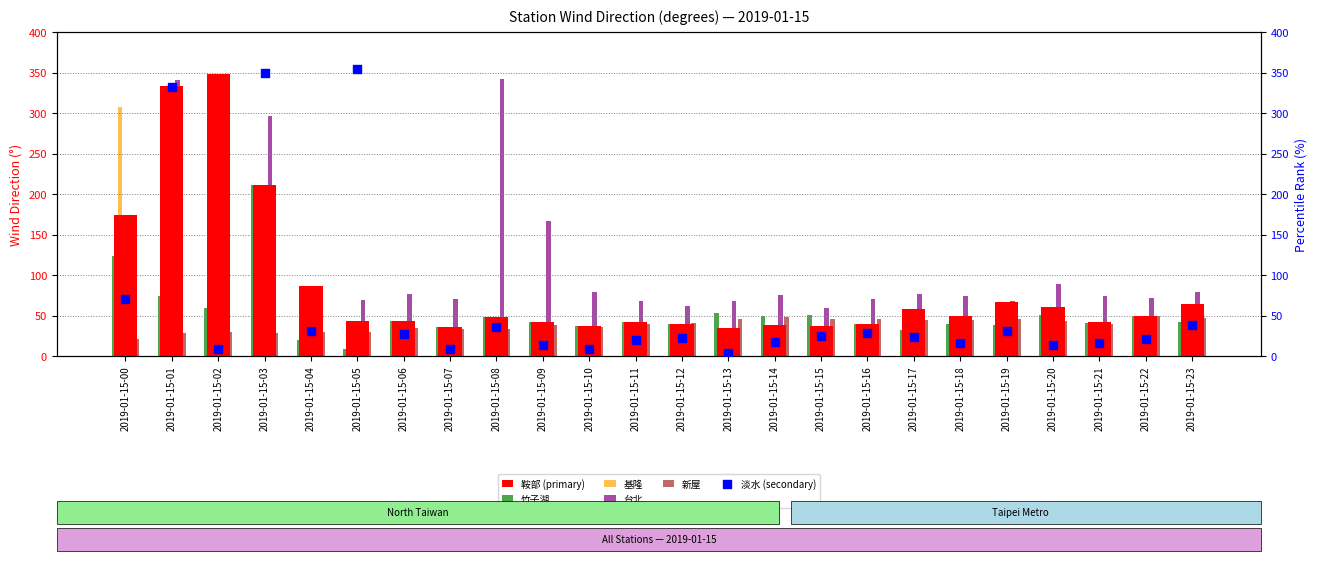

Which series has the widest spread of Y values?

淡水 (secondary)